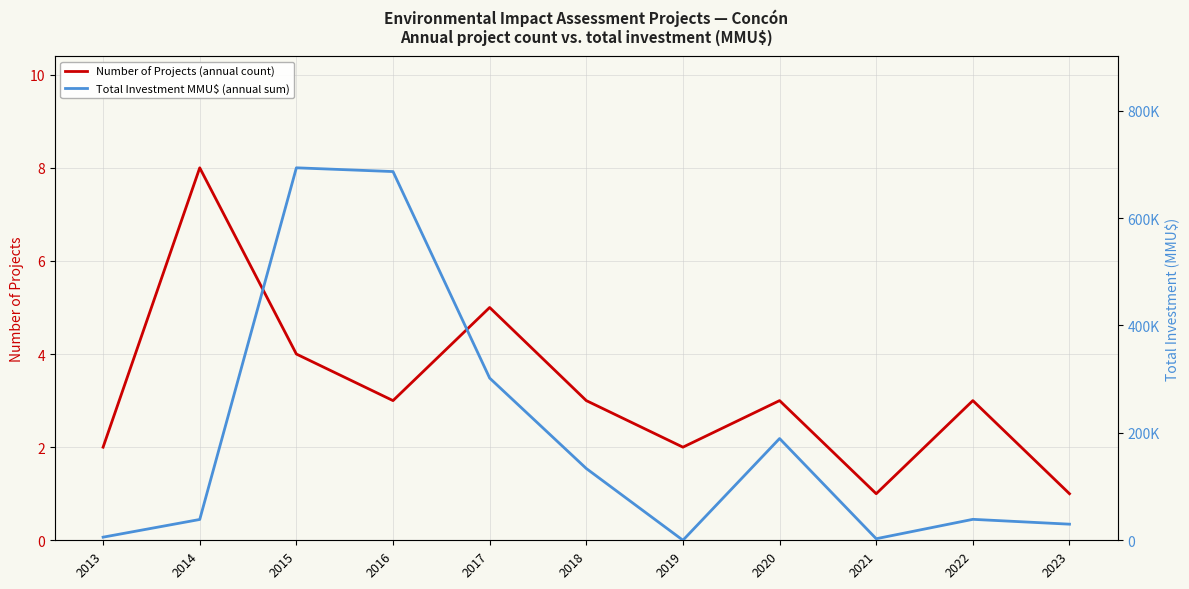

Rank the series by their average value, from highest to lowest.

Total Investment MMU$ (annual sum), Number of Projects (annual count)